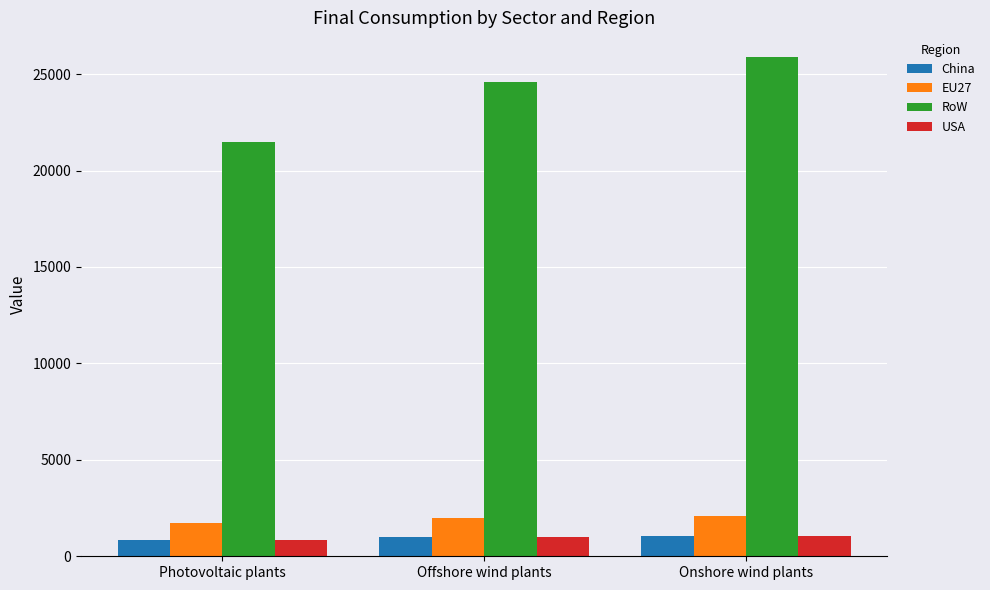

True or false: RoW has a value of 25871.3 at Onshore wind plants.

True